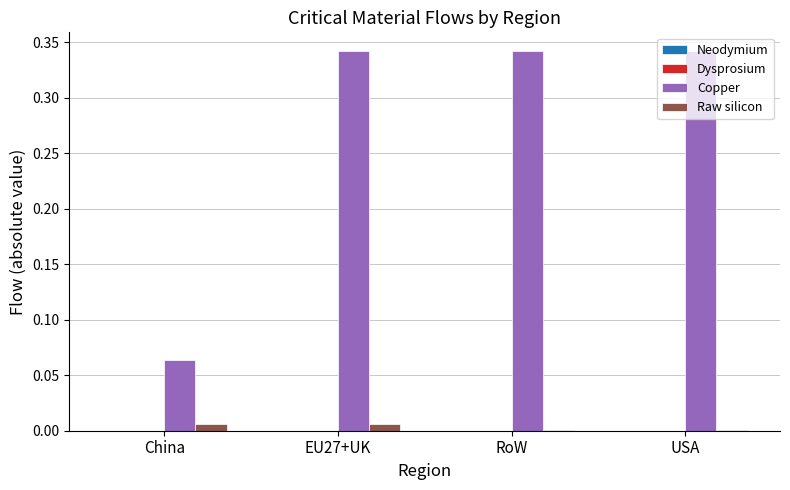

Between China and RoW, which series saw the biggest shift?

Copper